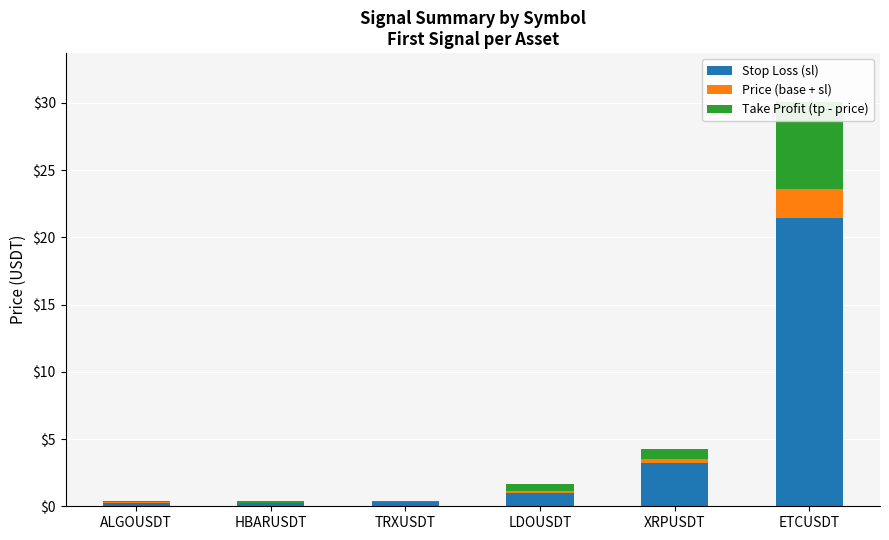

What is the difference between the Stop Loss (sl) values at TRXUSDT and XRPUSDT?

2.9